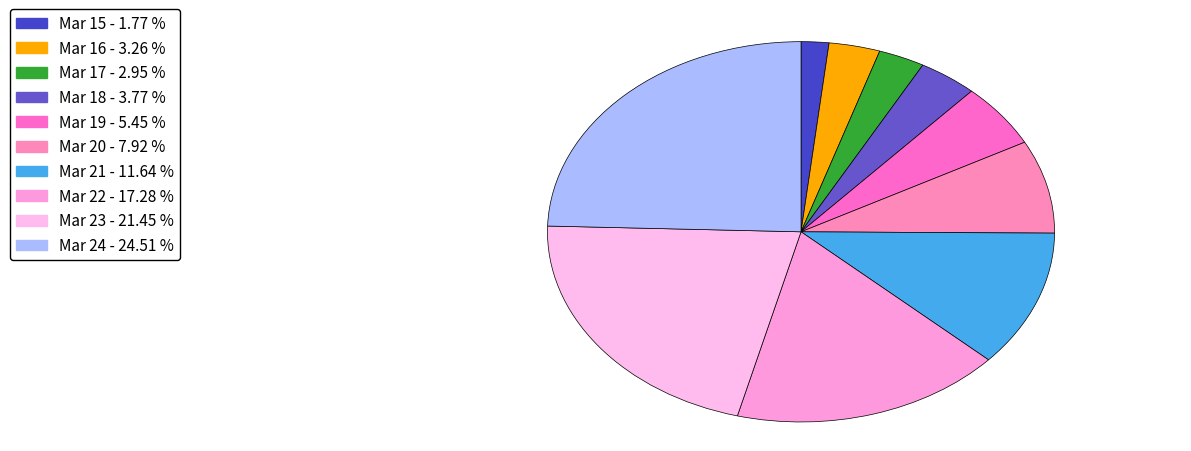

Is Mar 21 the majority of the pie?

No